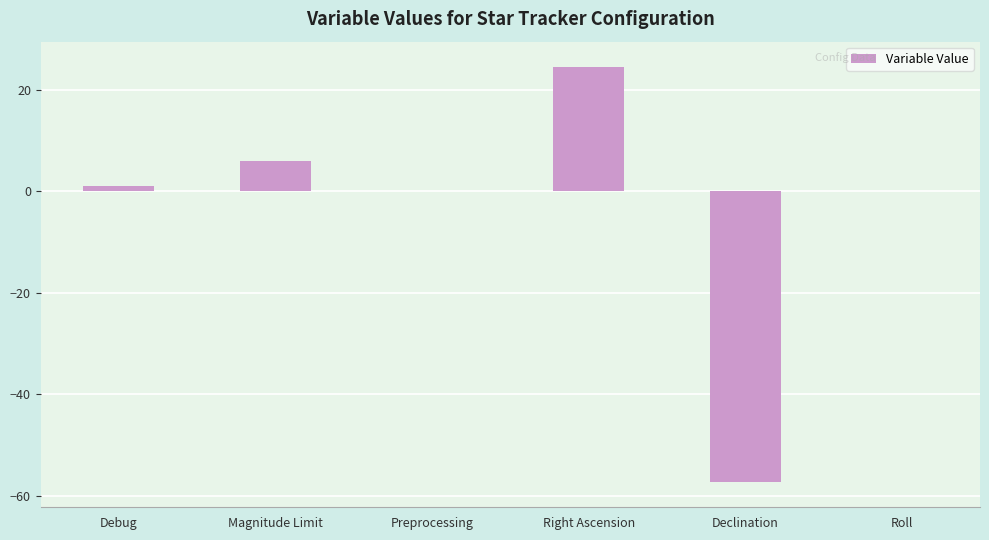

Which has a higher value, Roll or Debug?

Debug